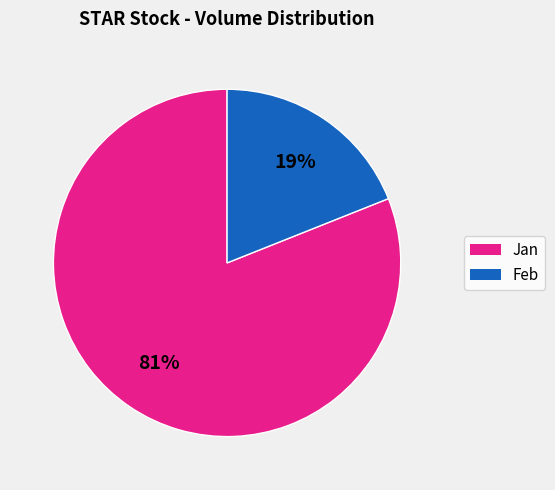

How many slices are in this pie chart?

2